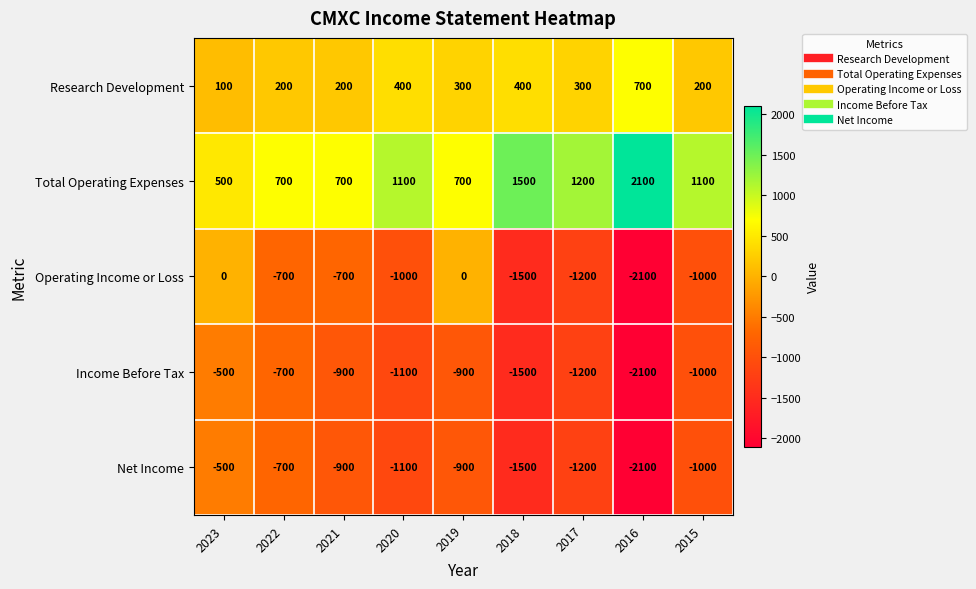

What is the sum of the Net Income values at 2022 and 2015?

-1700